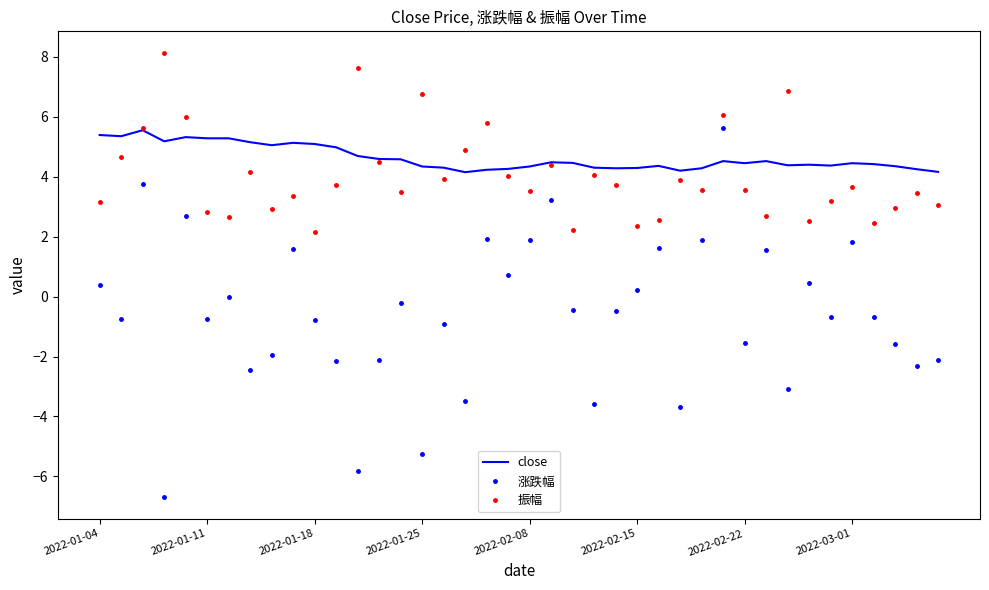

What are all the series names shown in the legend?

close, 涨跌幅, 振幅